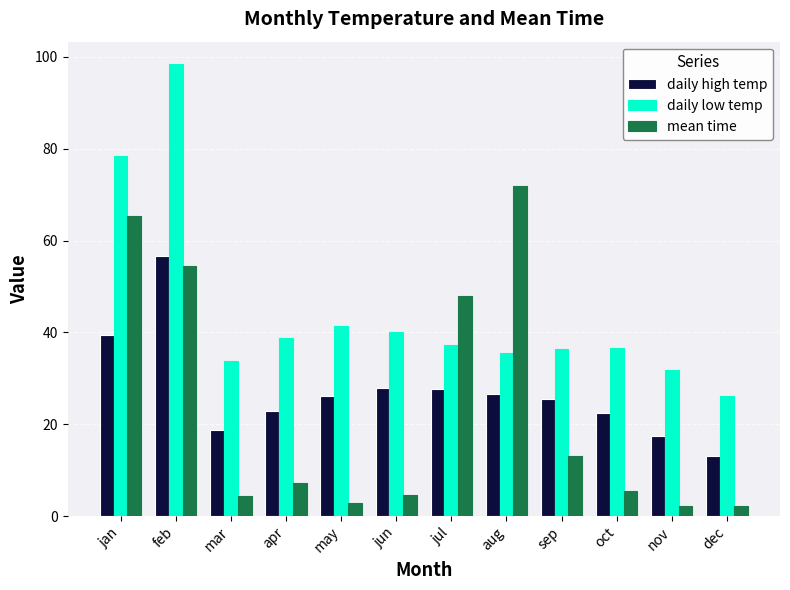

How many data points does each series have?

12